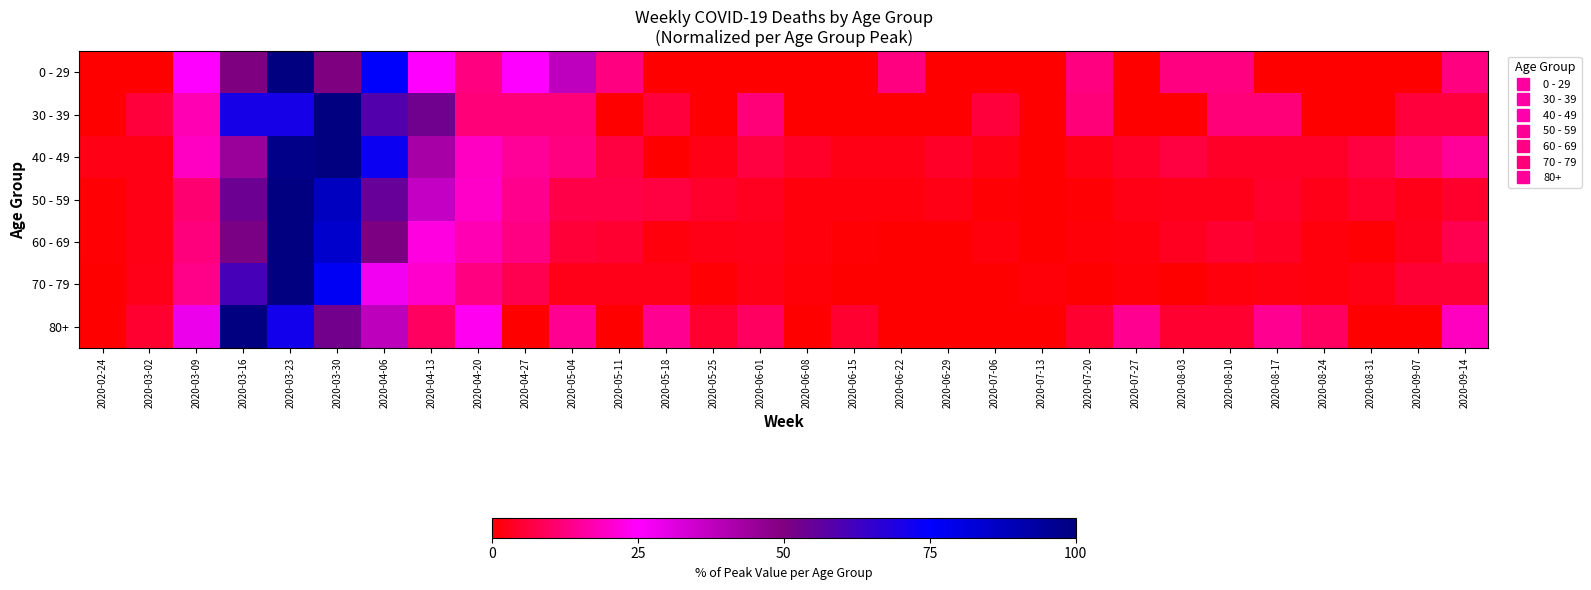

Which category has the lowest value across all series?

2020-02-24